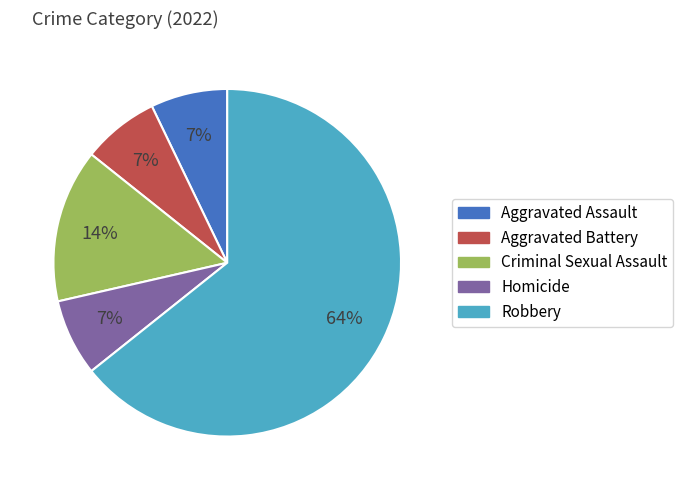

Which has a higher value, Robbery or Aggravated Assault?

Robbery